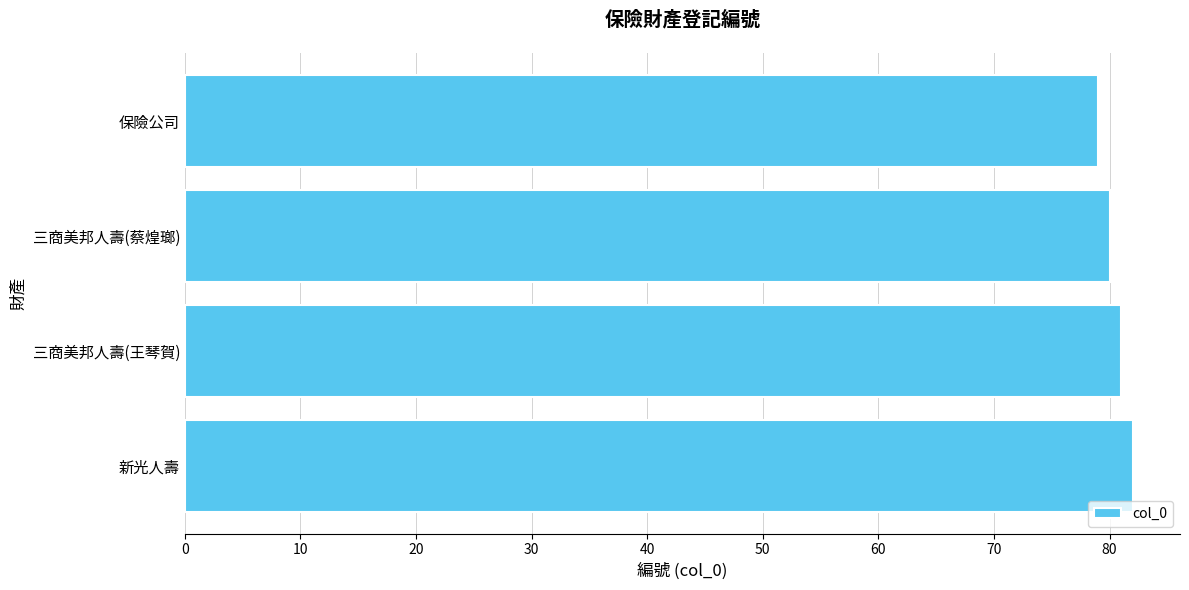

List the labels in order of value, largest first.

新光人壽, 三商美邦人壽(王琴賀), 三商美邦人壽(蔡煌瑯), 保險公司